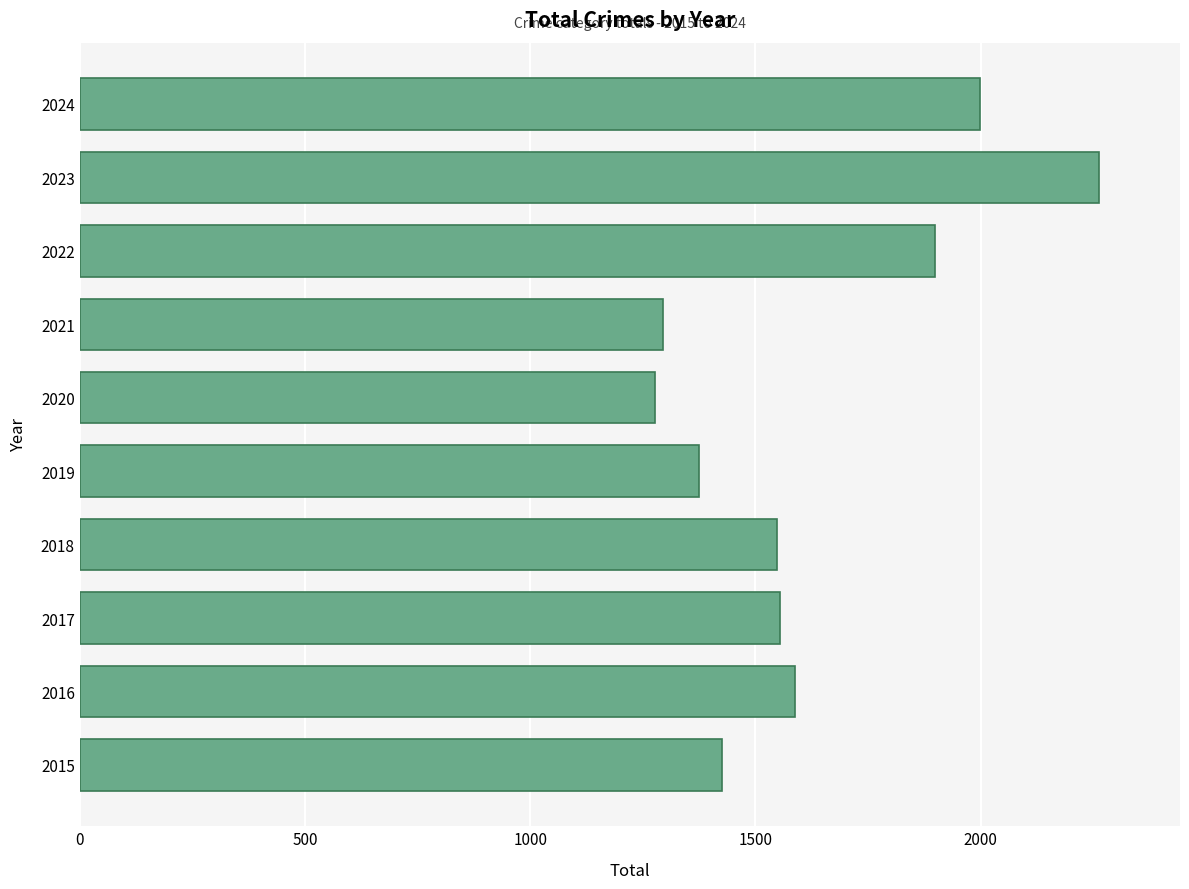

Is it true that the value at 2020 is 2035?

False